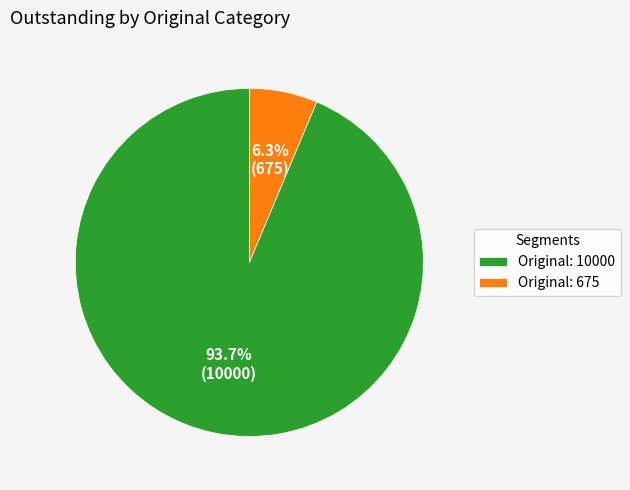

Which has a higher value, Original: 10000 or Original: 675?

Original: 10000